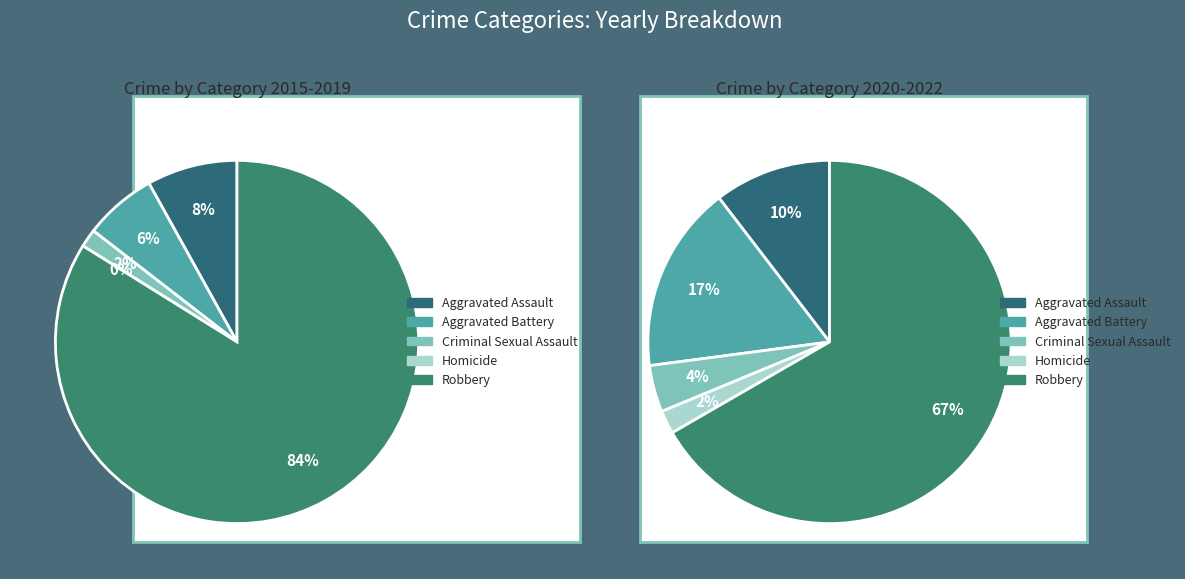

What is the total percentage of Robbery and Criminal Sexual Assault?

70.8%